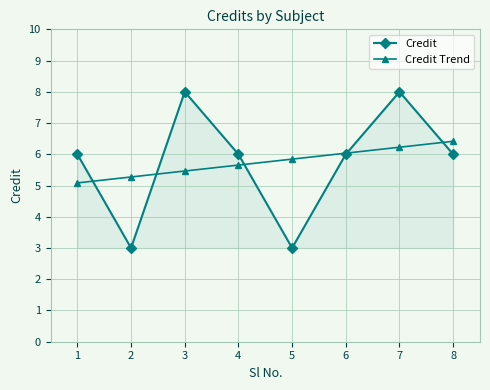

What is the lowest value of the Credit series?

3.0